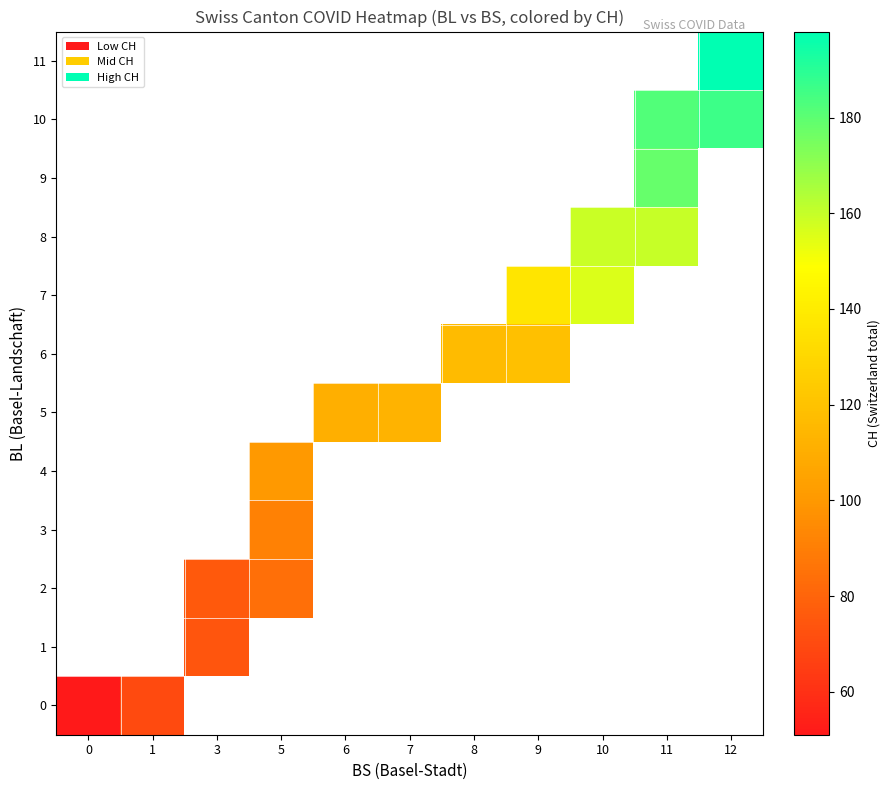

How many data points does each series have?

11